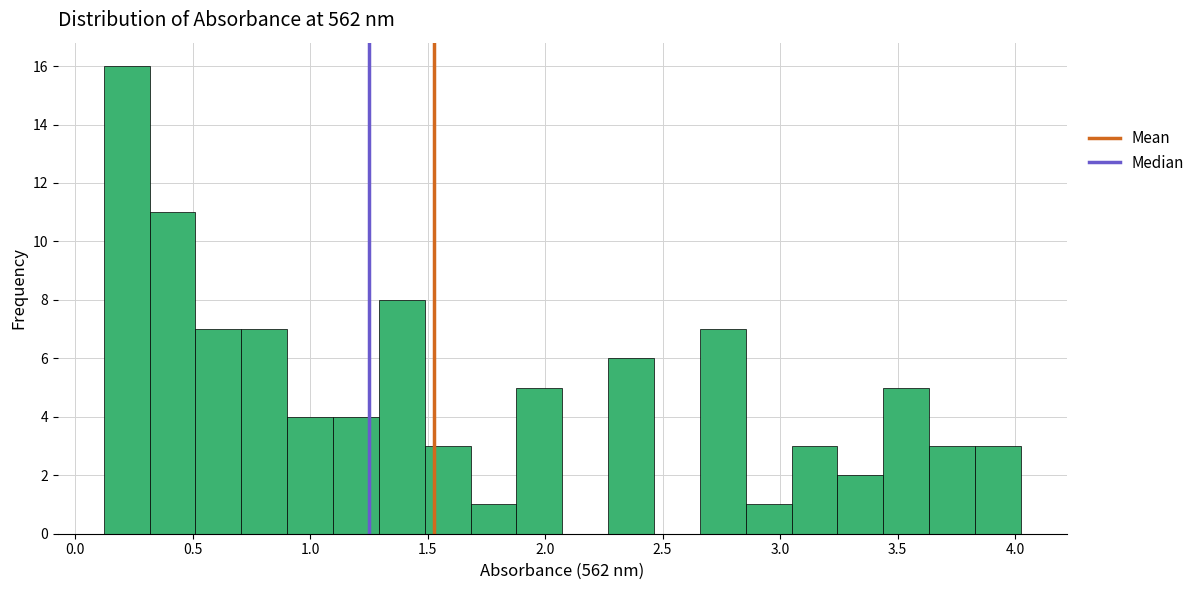

Around what value on the x-axis is the tallest bar? Give the approximate position of its centre, as read against the axis.

0.20